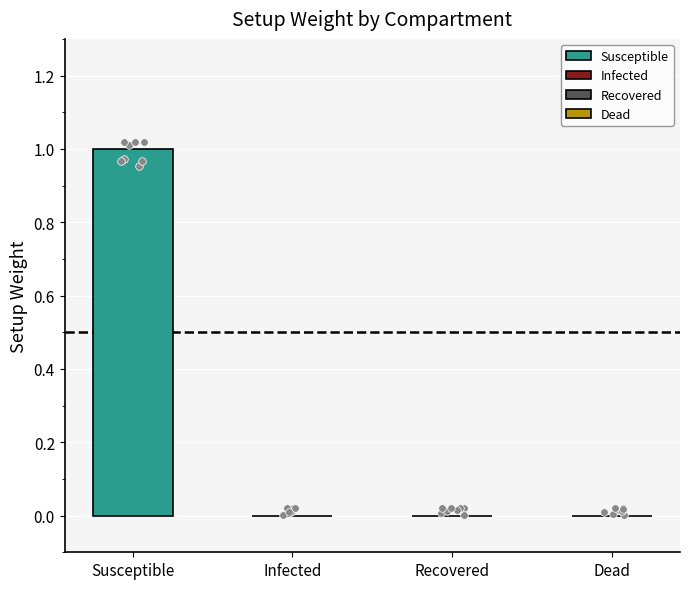

What is the change in value from sus to dead?

-1